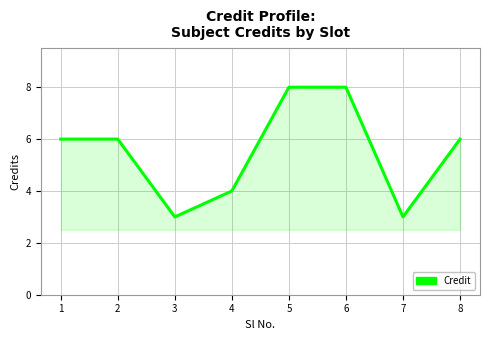

Reading left to right, list all the values displayed in this chart.

6	6	3	4	8	8	3	6